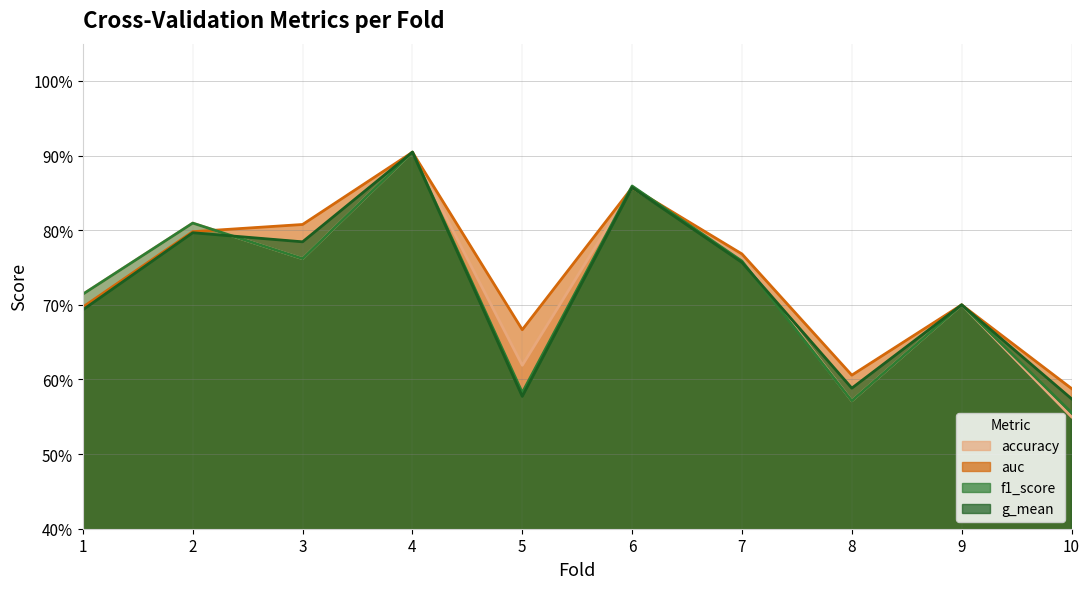

Which category has the lowest value across all series?

10